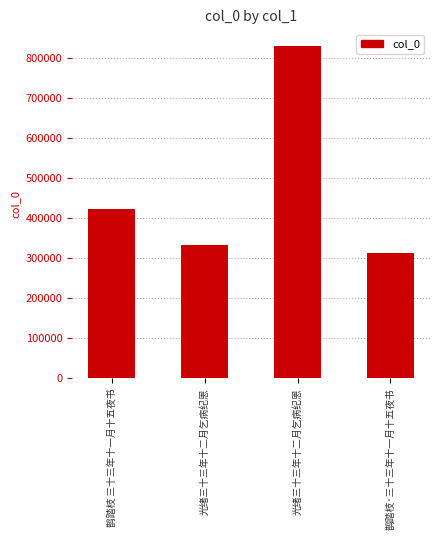

The chart shows a value of 422783 at 鹊踏枝 三十三年十一月十五夜书. True or false?

True